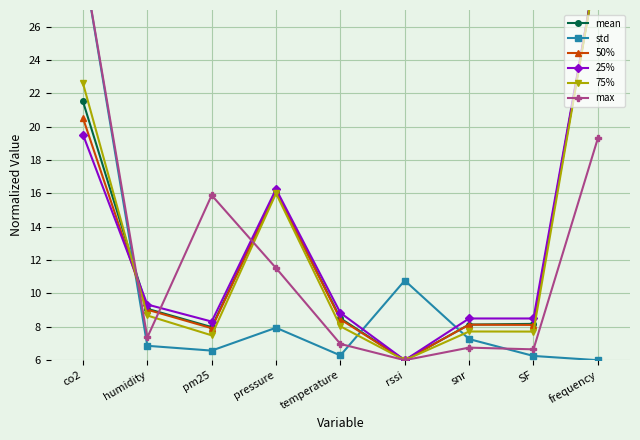

How many data points in mean are less than 8?

2